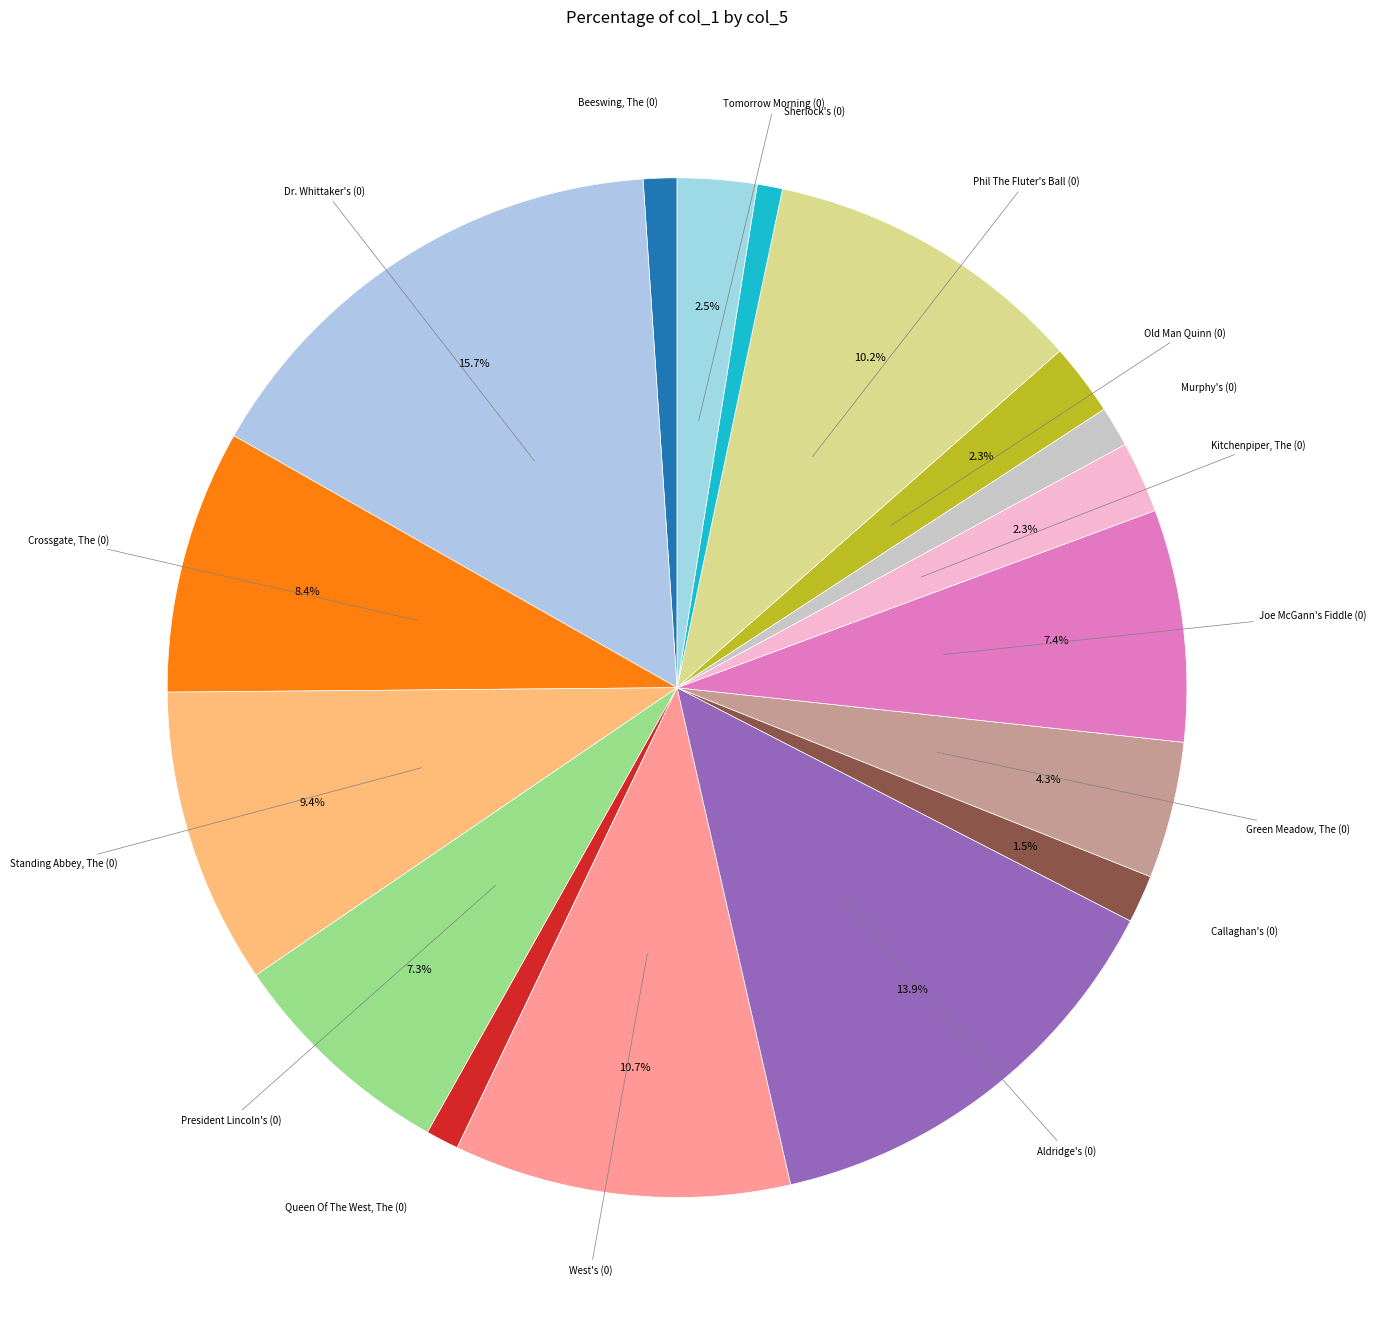

How many segments does this pie chart have?

17